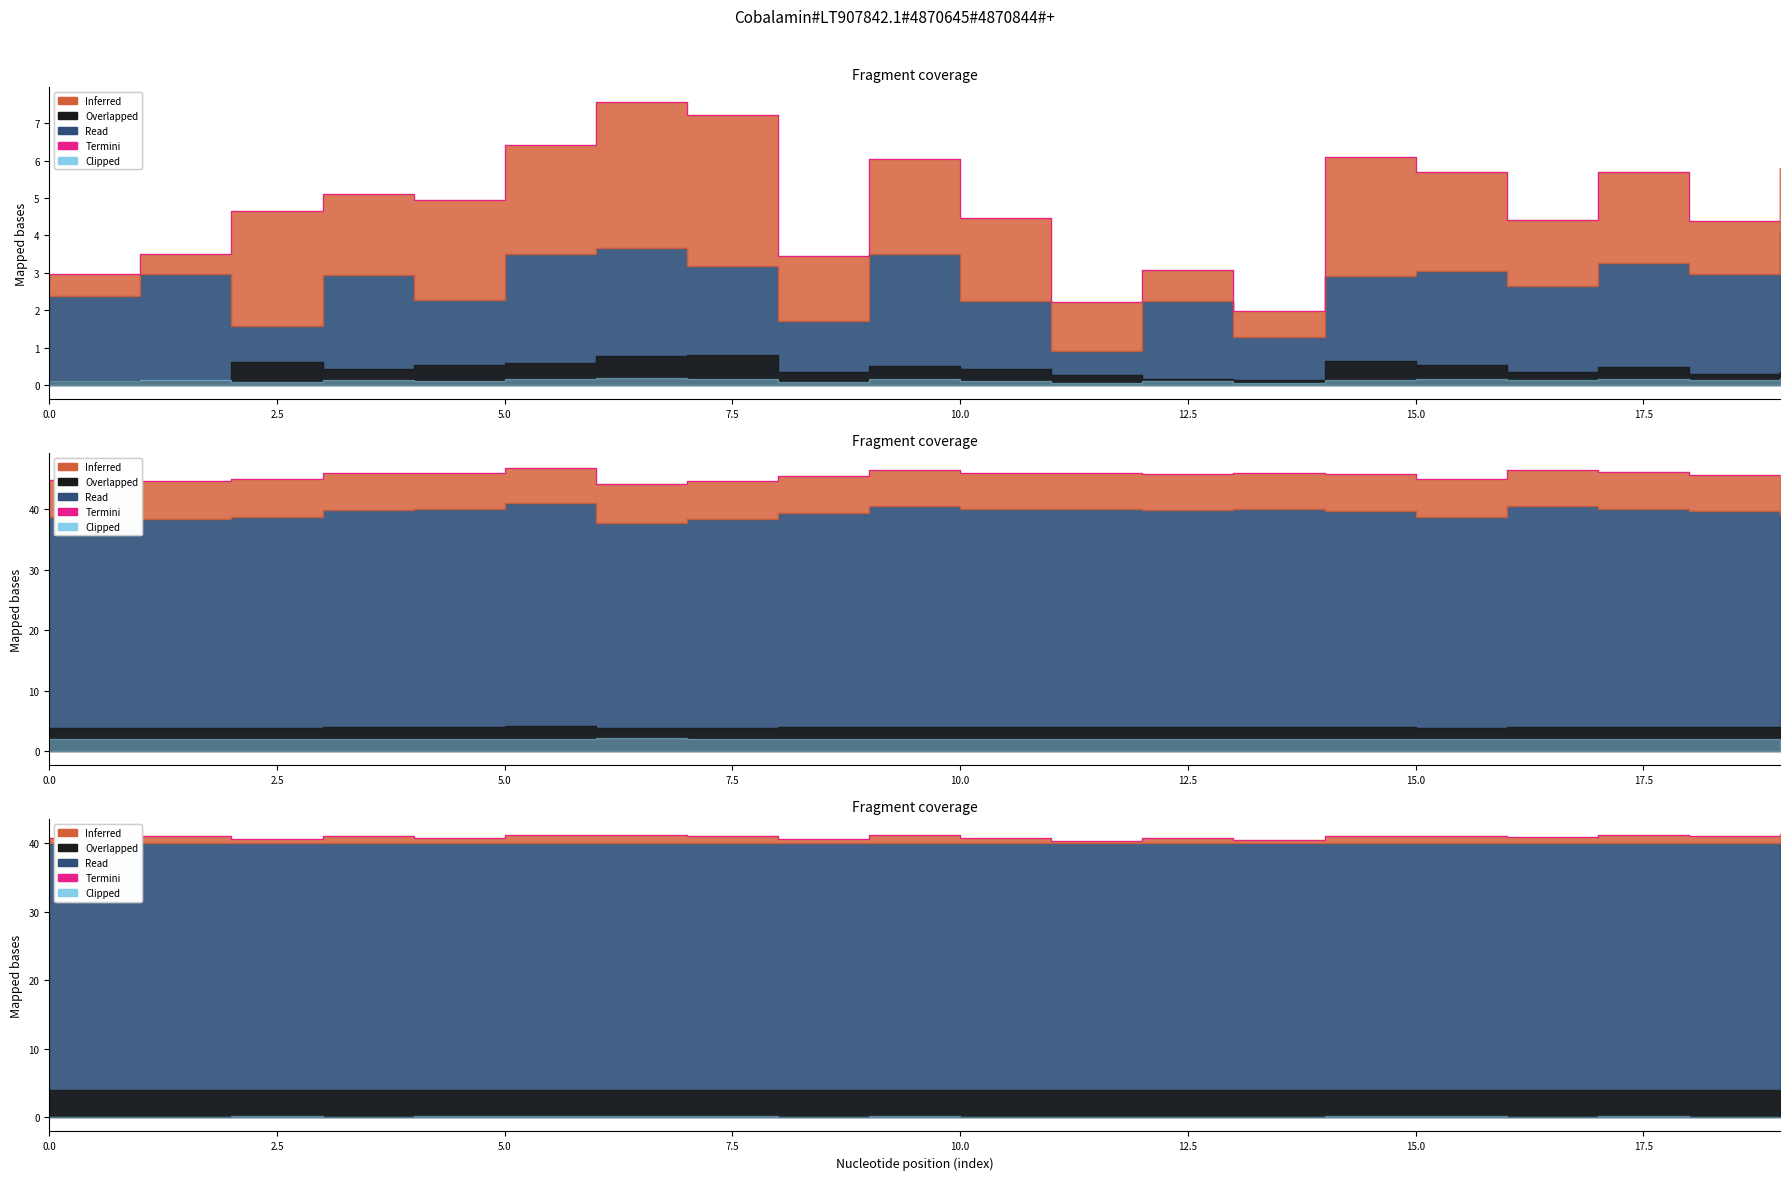

The chart shows a value of 40.8 at 10. True or false?

True